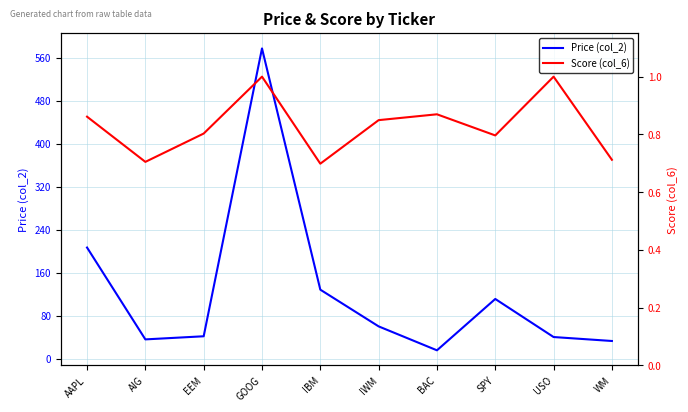

True or false: Score (col_6) and Price (col_2) intersect in this chart.

False